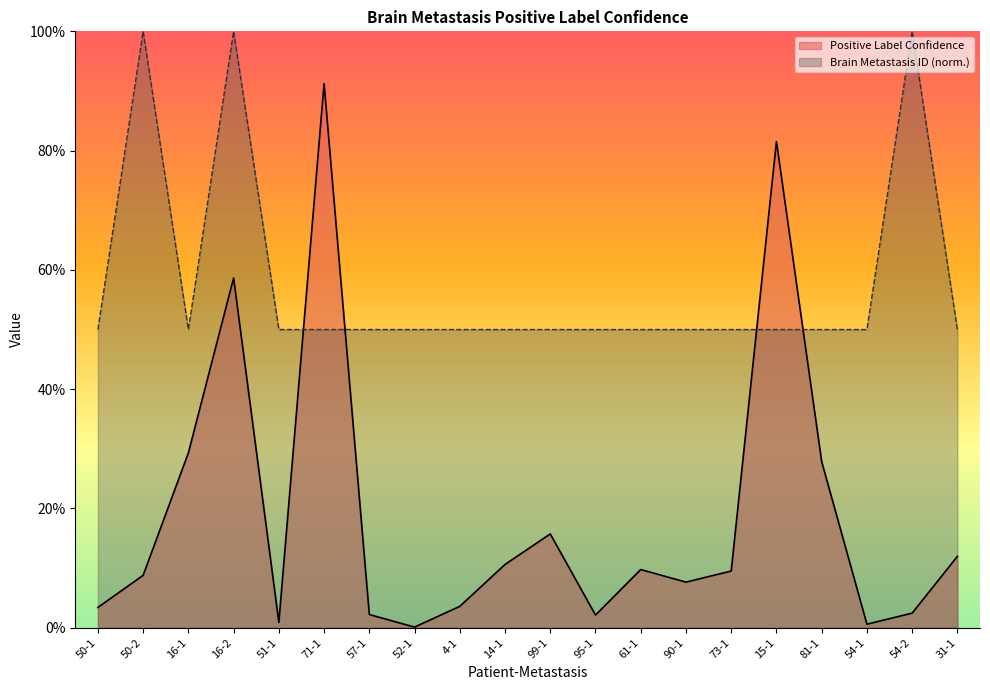

The value of Positive Label Confidence at 90-1 is 0.1. True or false?

True